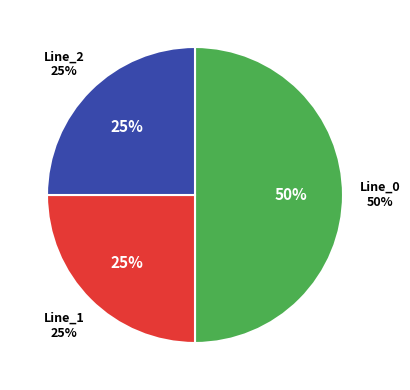

Combined, do Line_1 and Line_0 account for over 50%?

Yes